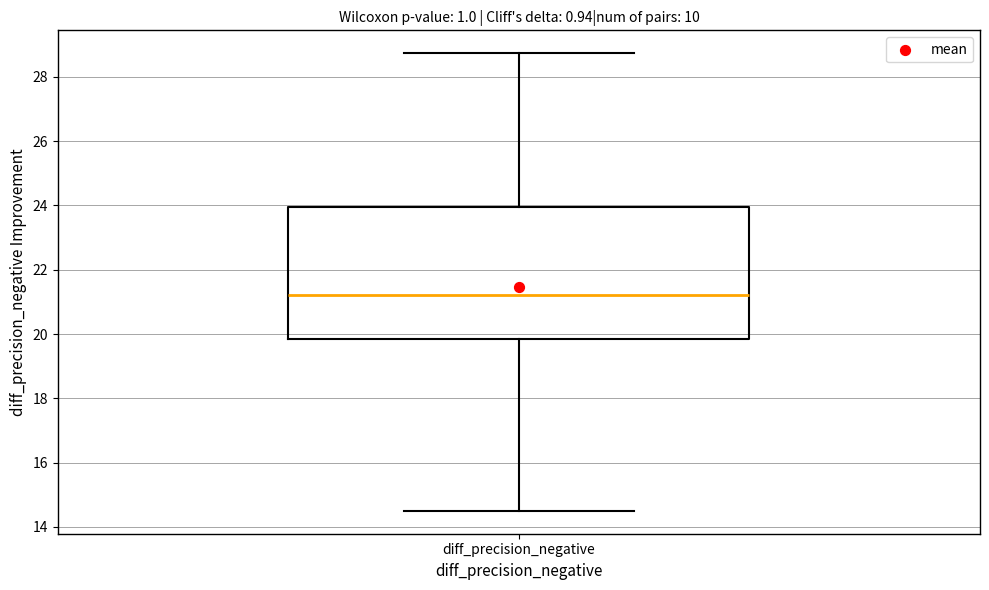

Transcribe this box plot: give where the median line is, the range the box spans, and where the two whiskers end, as read against the y-axis. The values are not printed on the chart, so give them approximately, as read against the axis.

median 21.2, box 19.8 to 24.0, whiskers 14.6 to 28.8